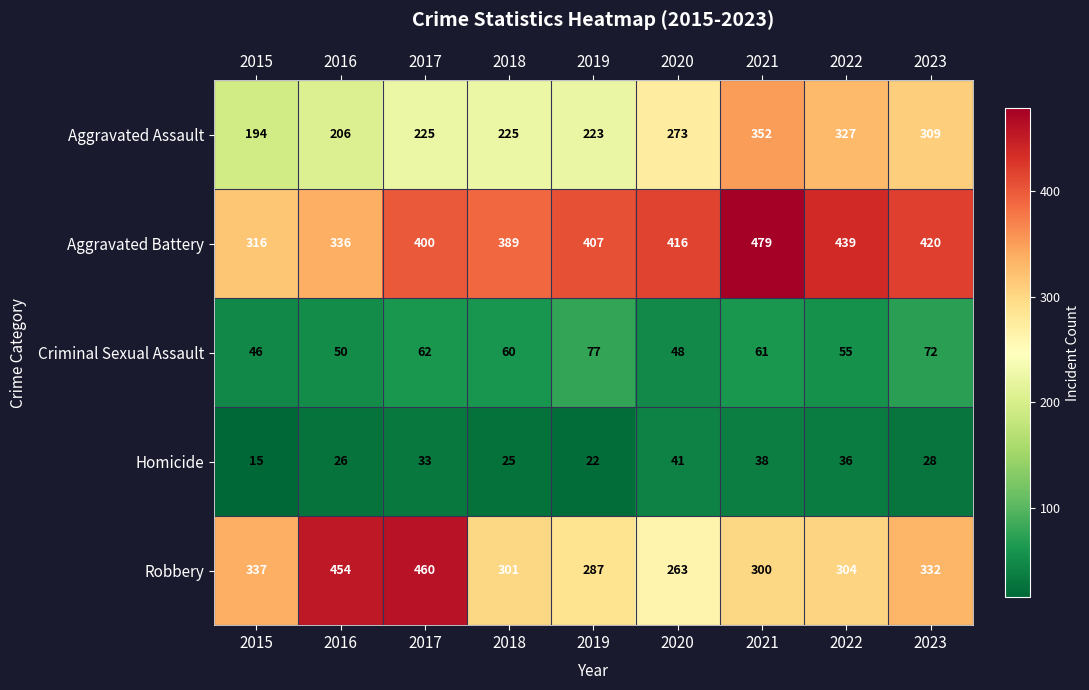

The value of Aggravated Battery at 2021 is 479. True or false?

True